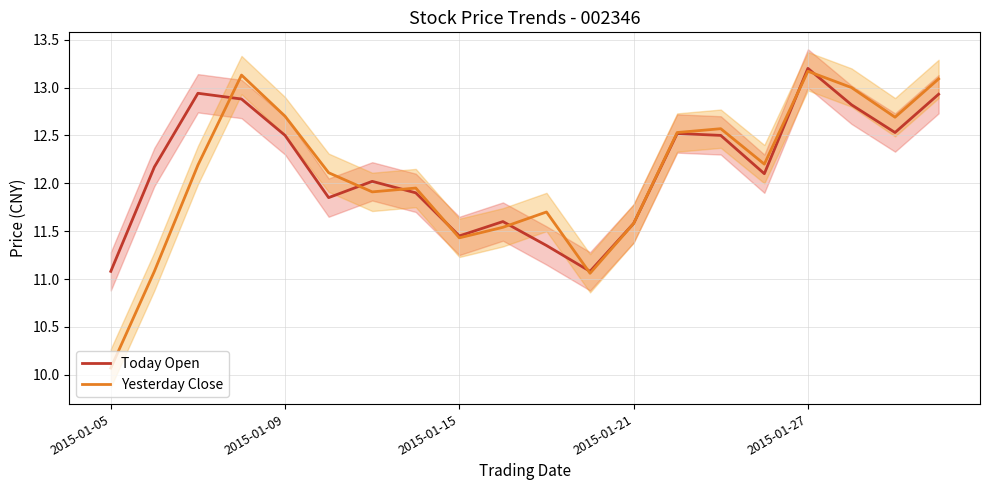

How many interior local peaks does the Today Open series have?

5